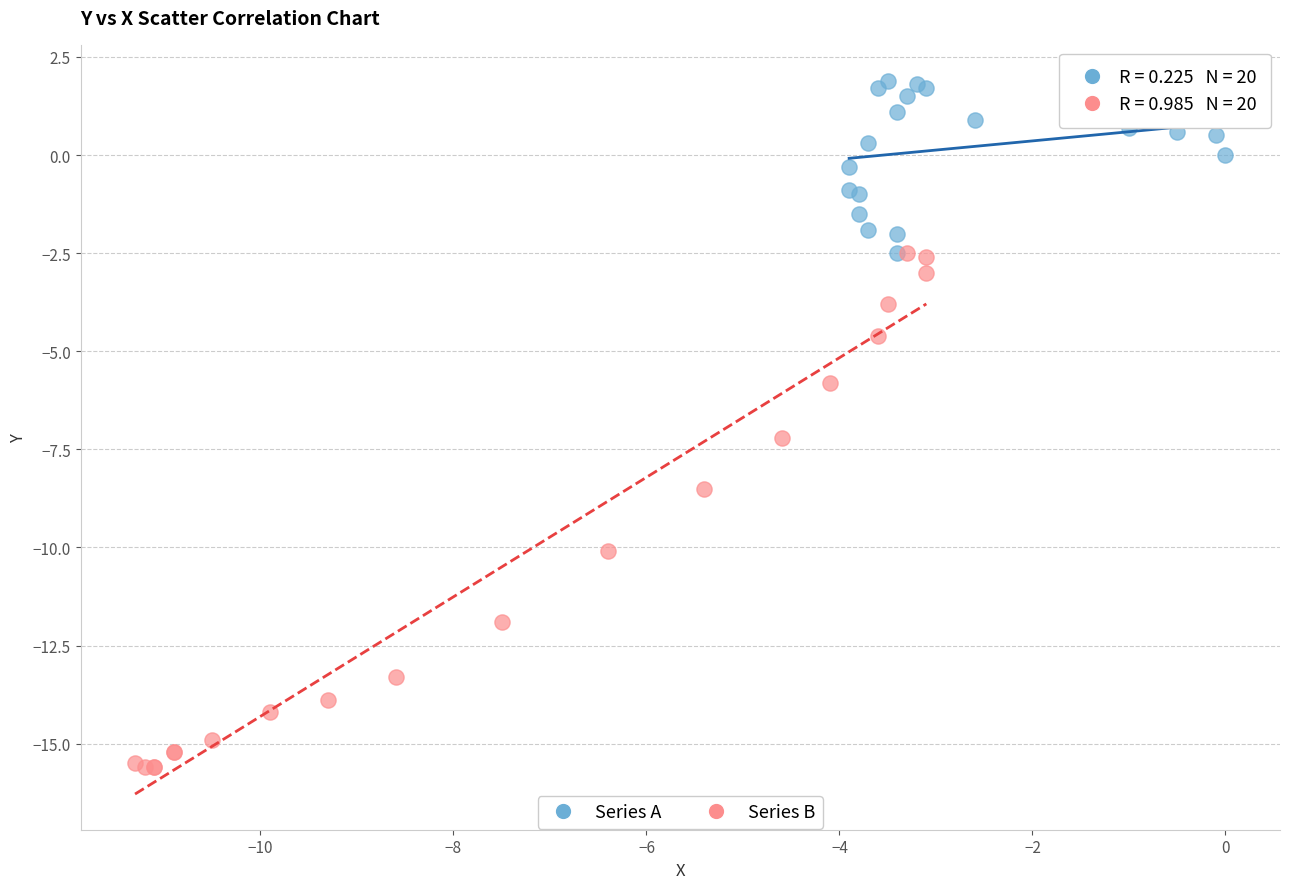

Which series contains the highest Y value?

Series A